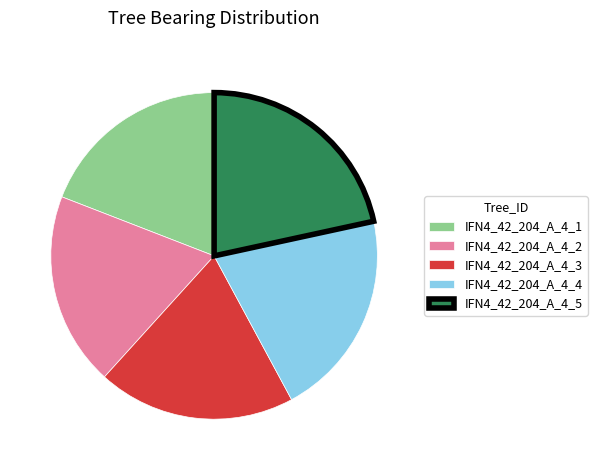

Do IFN4_42_204_A_4_3 and IFN4_42_204_A_4_4 together represent more than half of the pie?

No